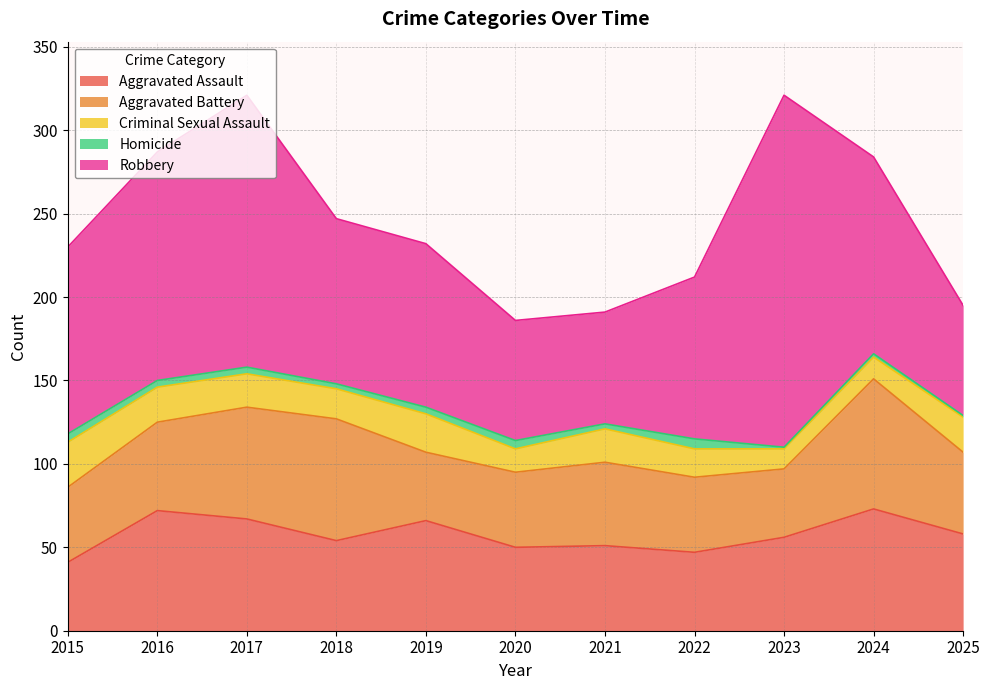

What is the value of the Homicide point at the 7th from the left?

3